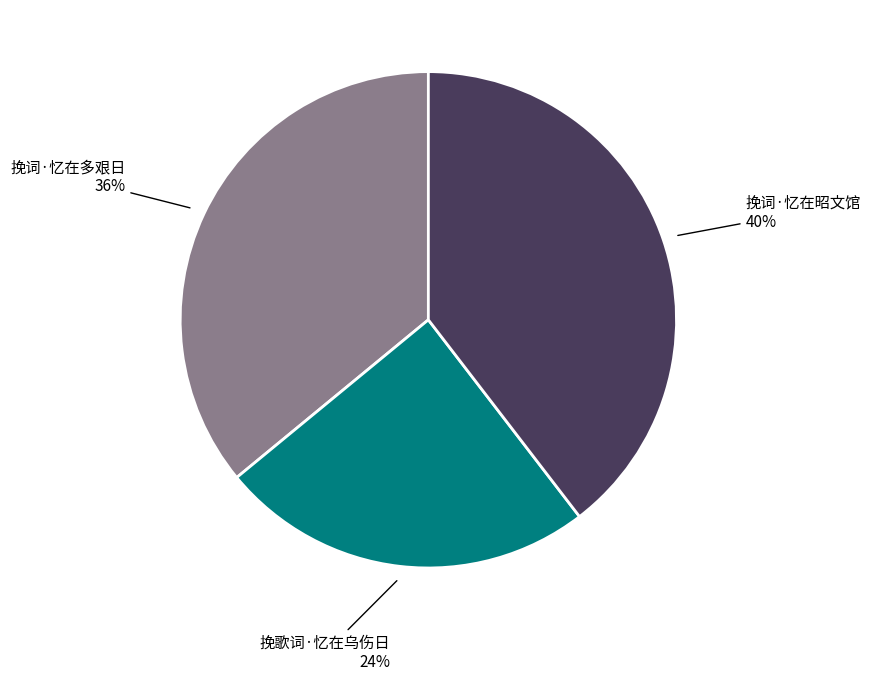

Count the number of slices in the pie.

3